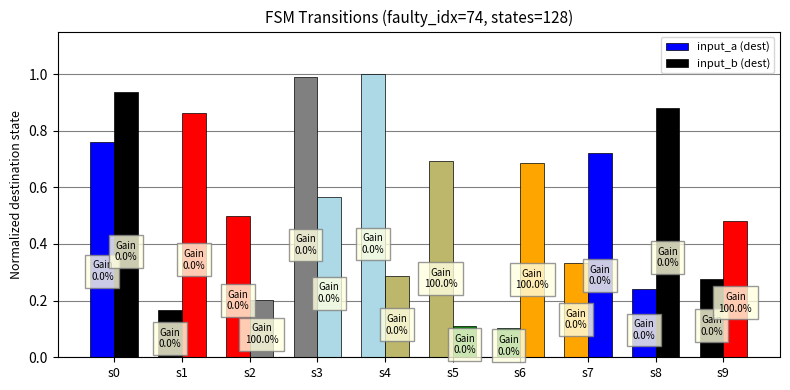

Which series has the widest spread of values?

input_a (dest)